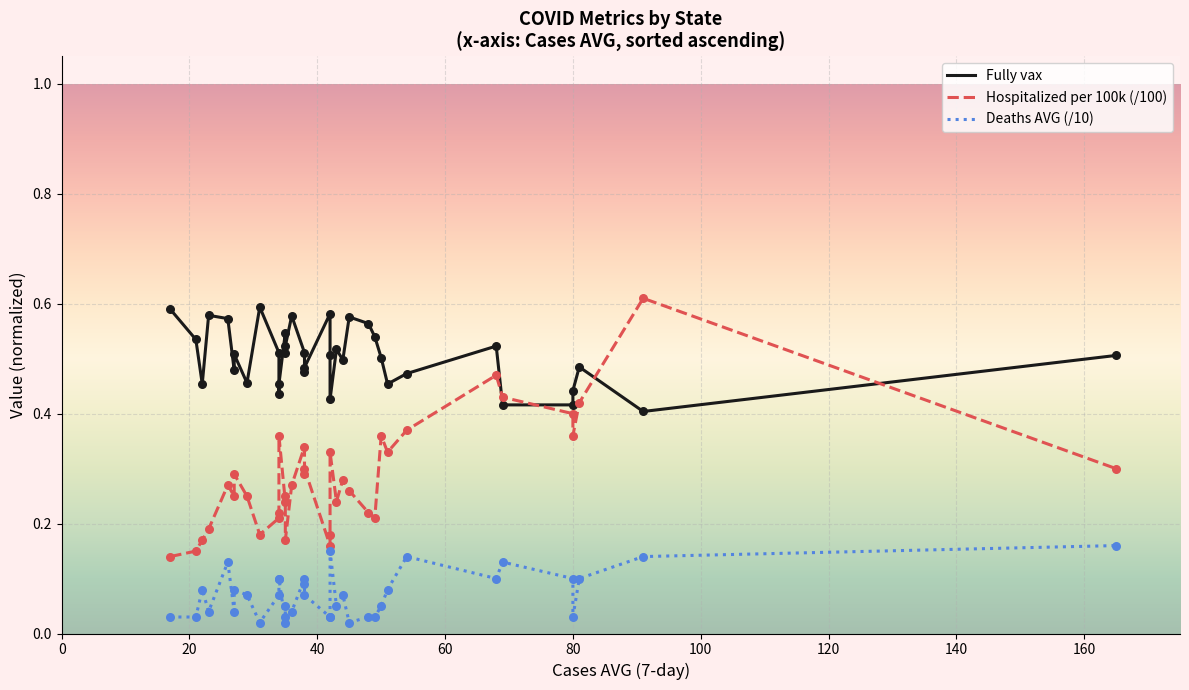

What are all the series names shown in the legend?

Fully vax, Hospitalized per 100k (/100), Deaths AVG (/10)